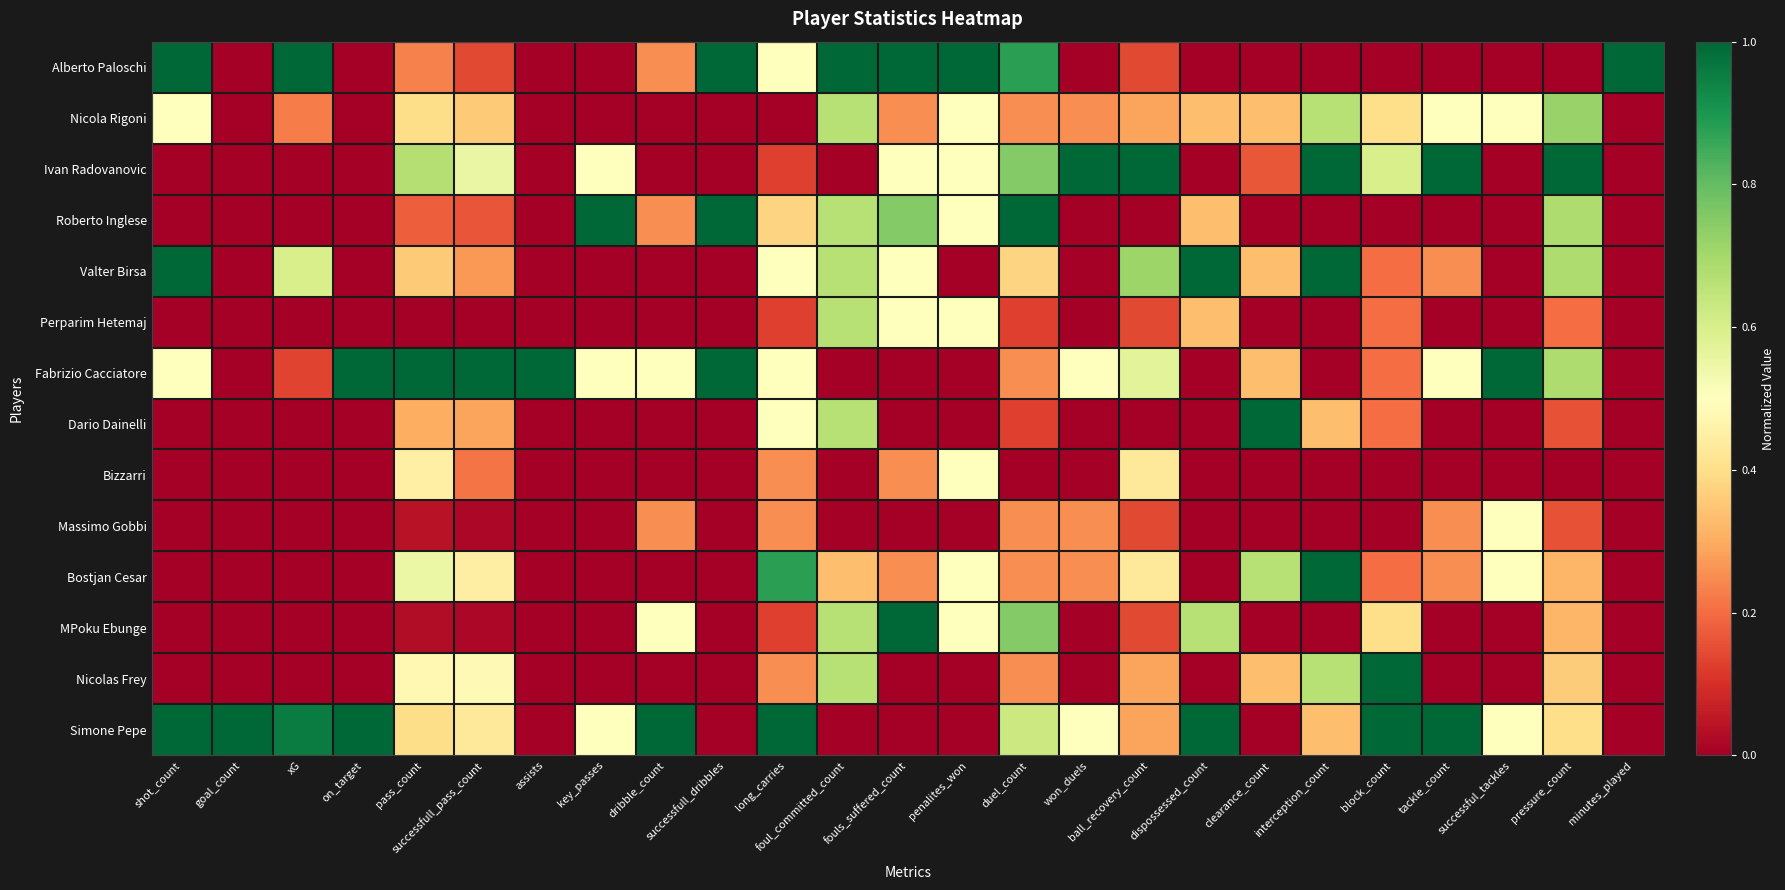

What is the total value across all series at foul_committed_count?

6.0